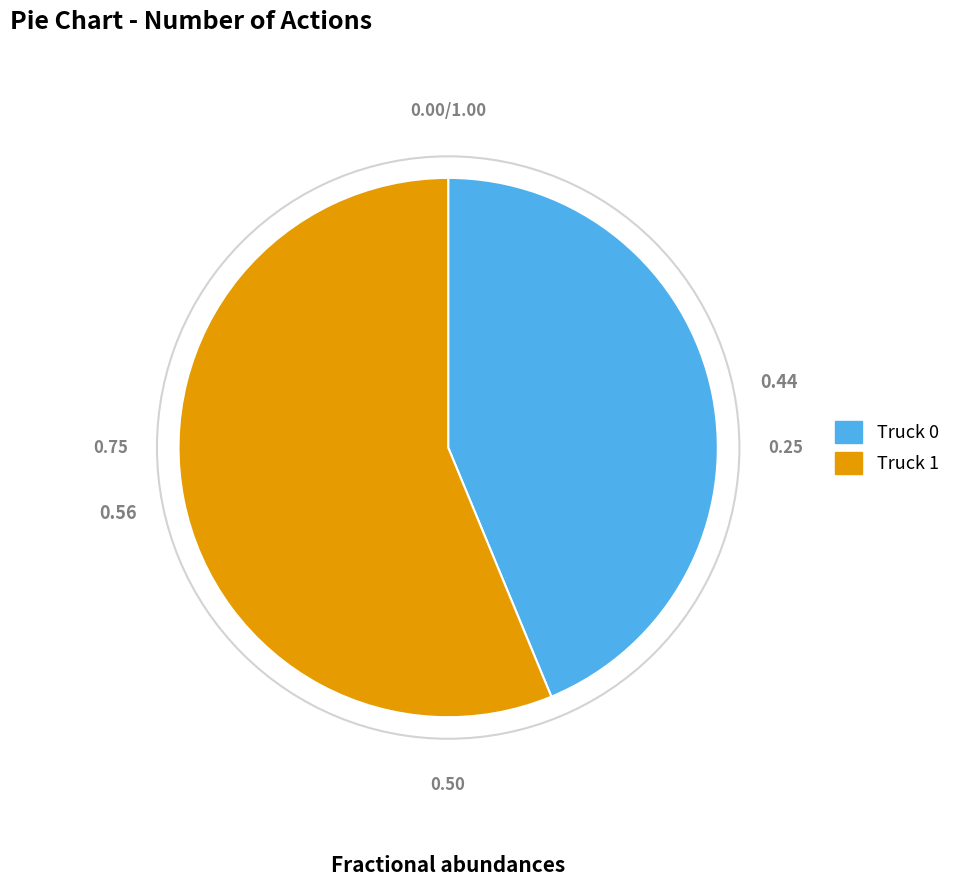

Count the number of slices in the pie.

2